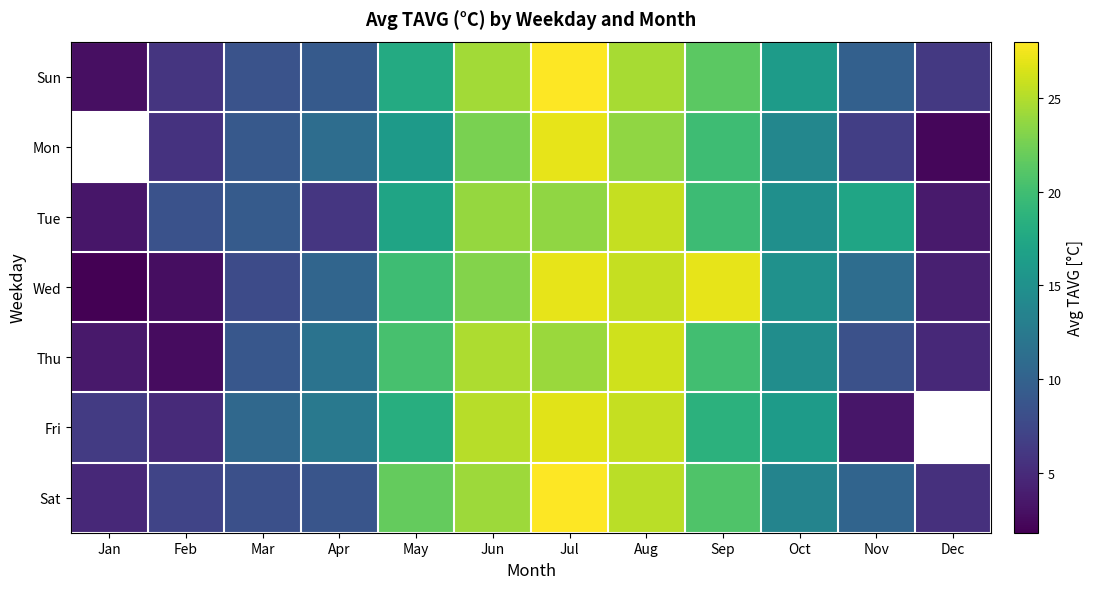

Rank the categories by Sat value from highest to lowest.

Jul, Aug, Jun, May, Sep, Oct, Nov, Apr, Mar, Feb, Dec, Jan